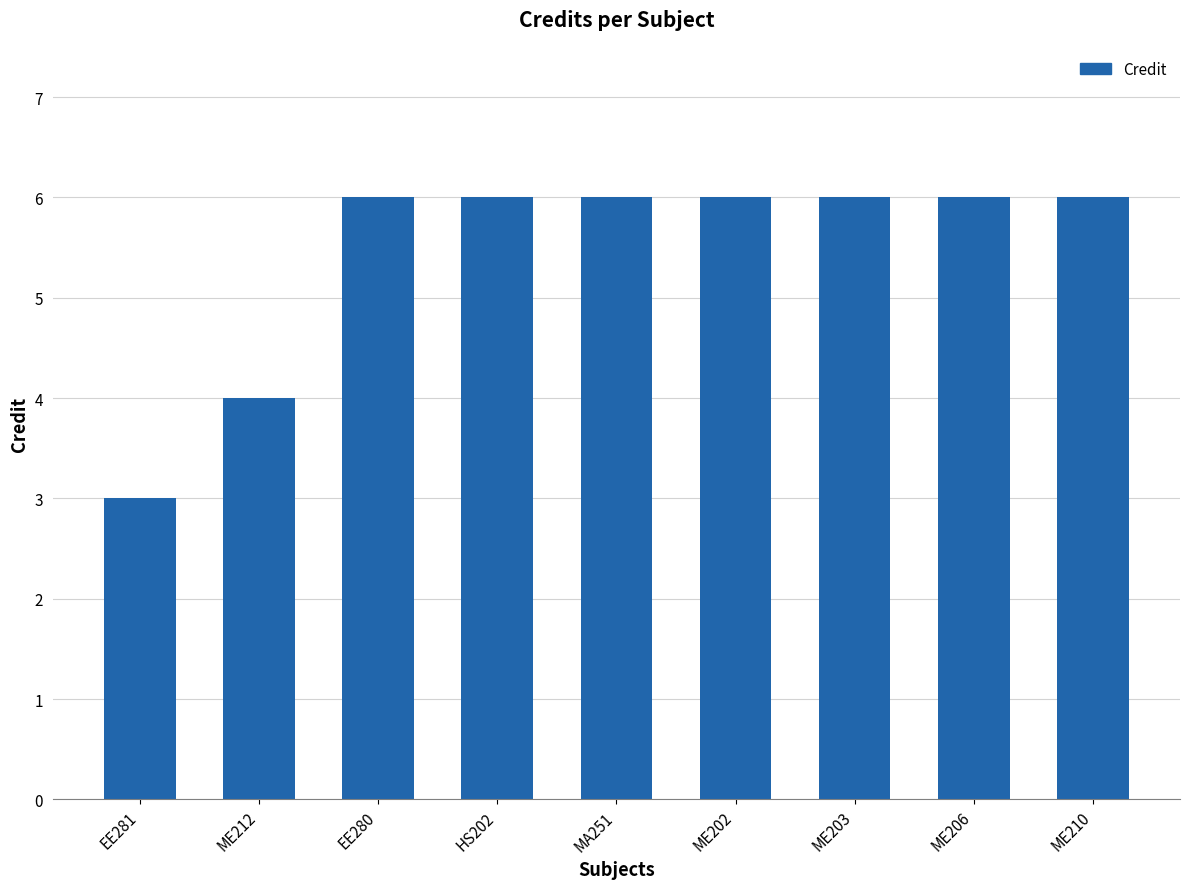

How many categories are shown in the chart?

9